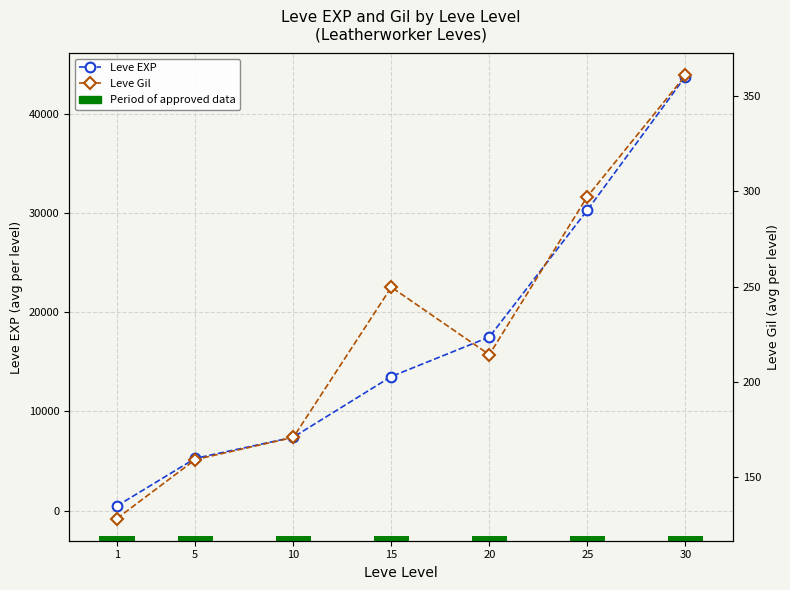

How many categories are shown in the chart?

7